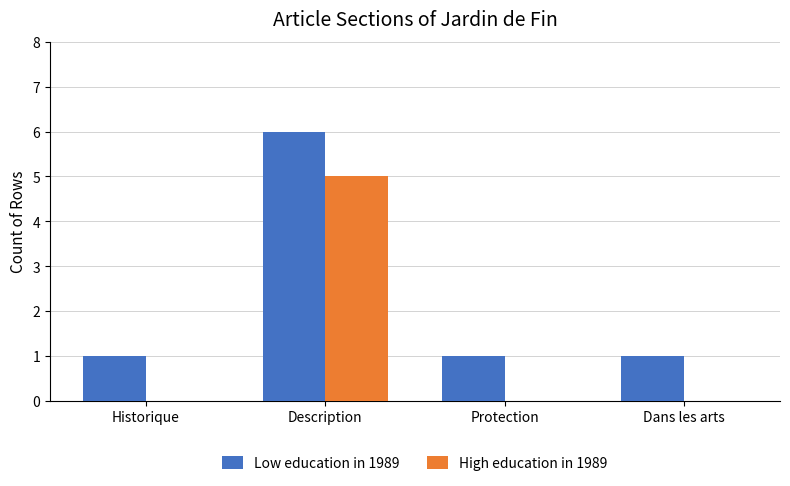

What is the total value across all series at Description?

11